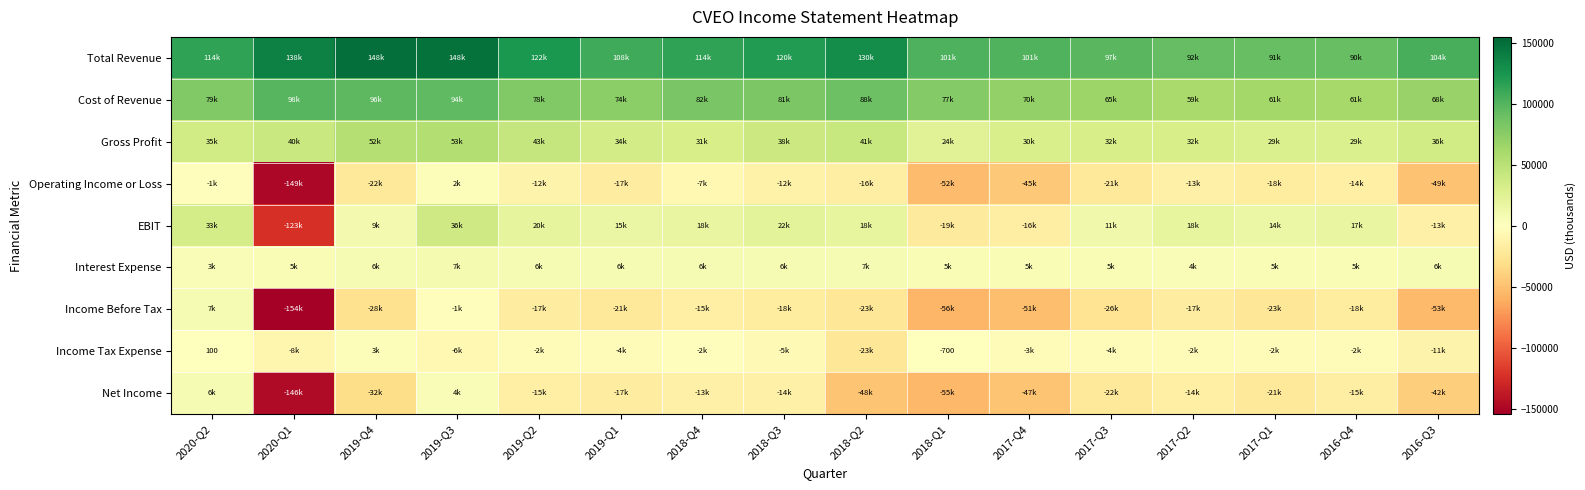

How many positive values does the Income Tax Expense series have?

2